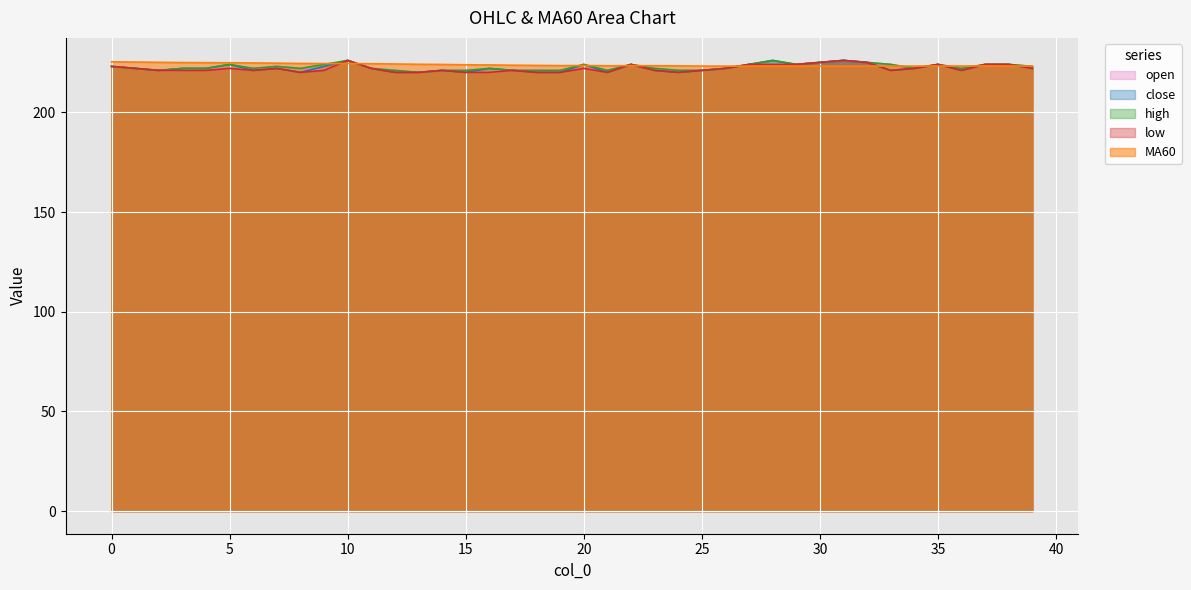

Which category has the highest value in the close series?

10